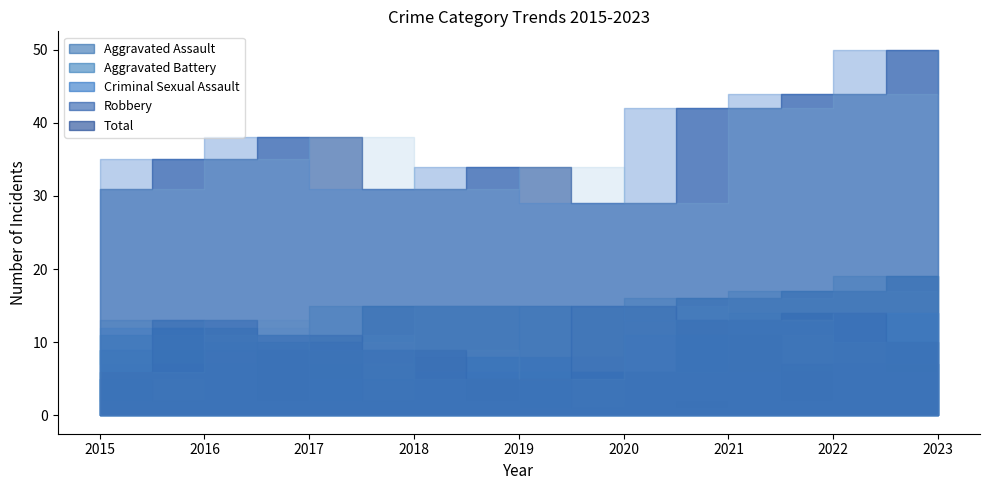

Which series has the widest spread of values?

Total